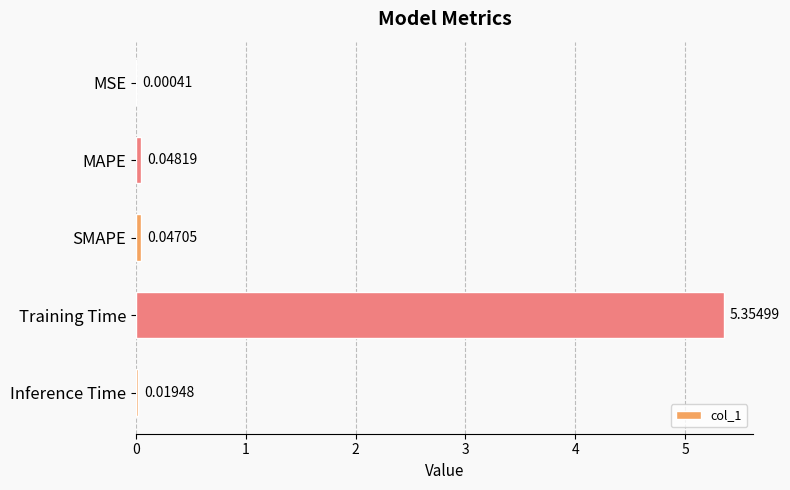

Which label corresponds to the largest value in the chart?

Training Time